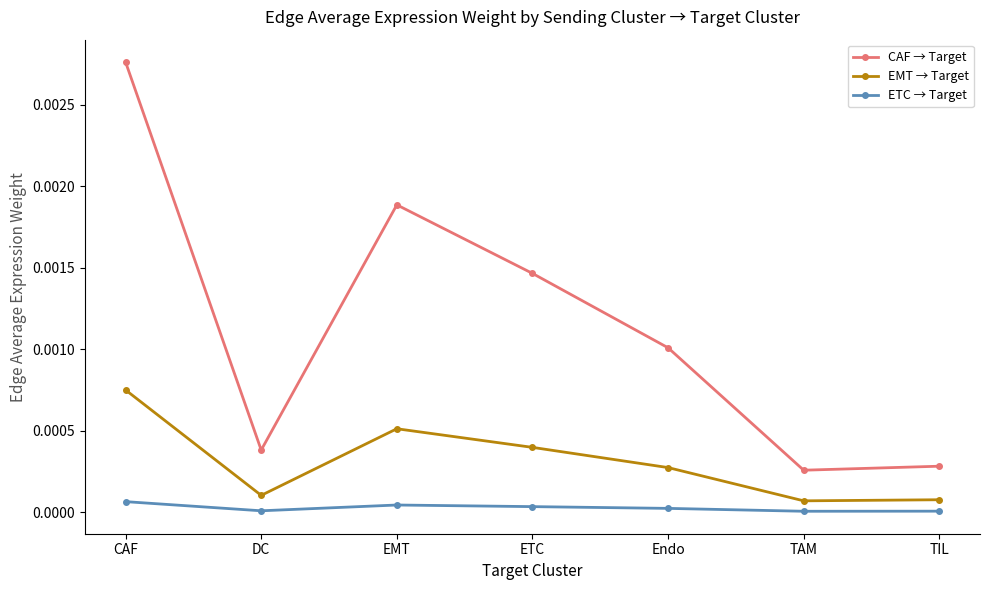

What is the label of the 2nd point from the right?

TAM